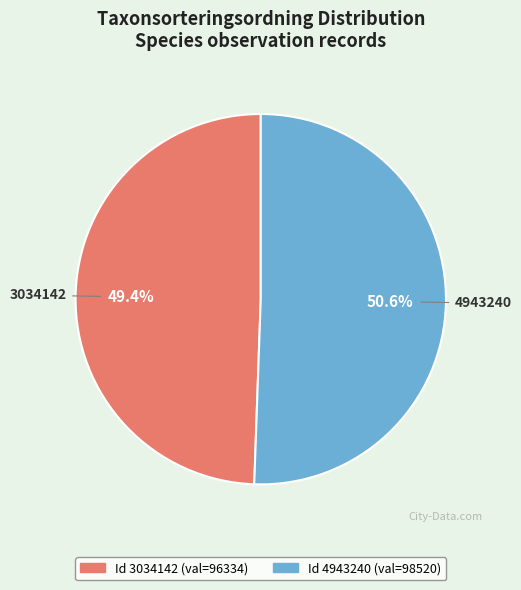

Is there any slice that represents more than half of the pie?

Yes